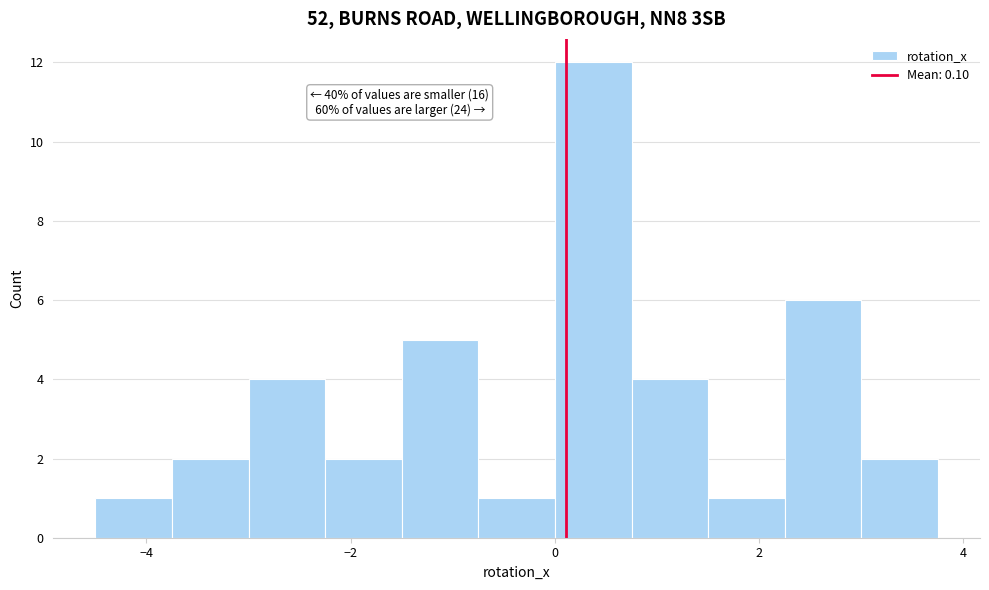

Around what value on the x-axis is the tallest bar? Give the approximate position of its centre, as read against the axis.

0.4